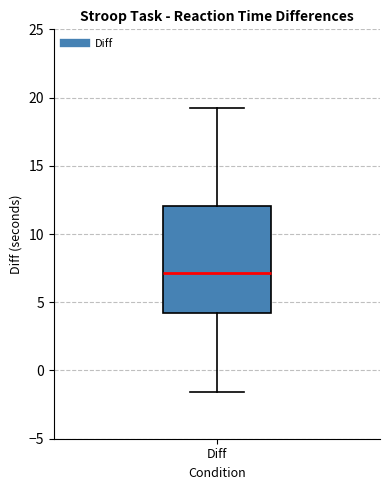

Read this box plot against the y-axis: the position of the median line, the range covered by the box, and the ends of both whiskers. The values are not printed on the chart, so give them approximately, as read against the axis.

median 7.0, box 4.0 to 12.0, whiskers -1.5 to 19.5